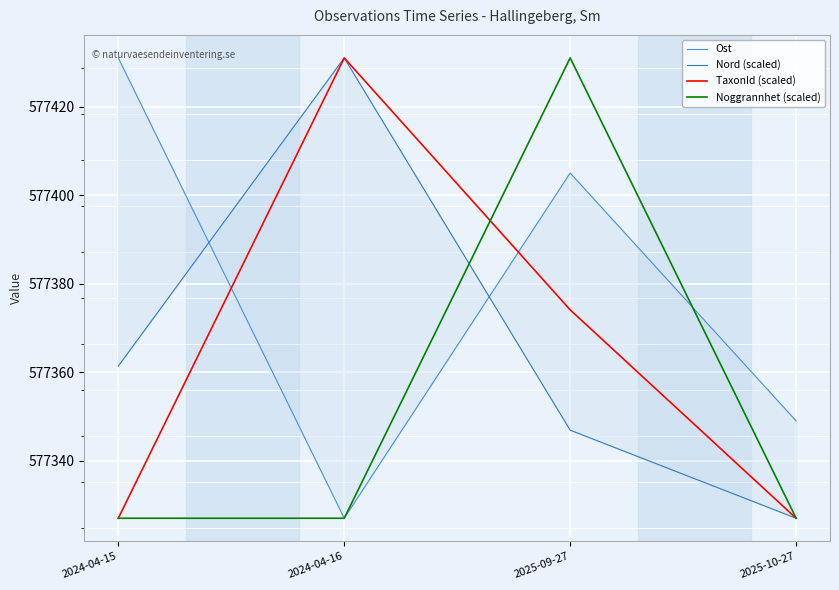

How many times do TaxonId (scaled) and Ost cross each other?

2